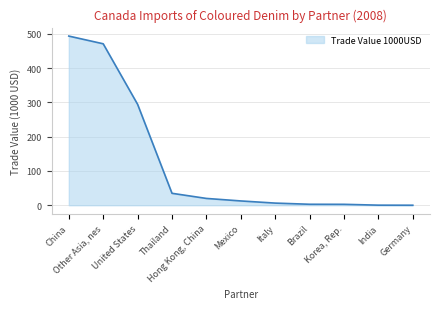

At which label is the value closest to 246?

United States